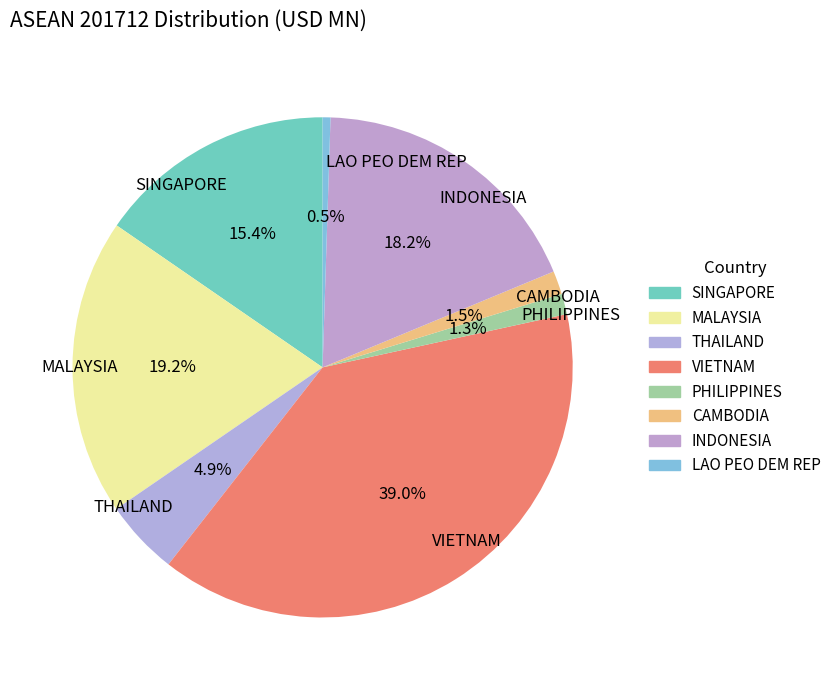

Count the number of slices in the pie.

8